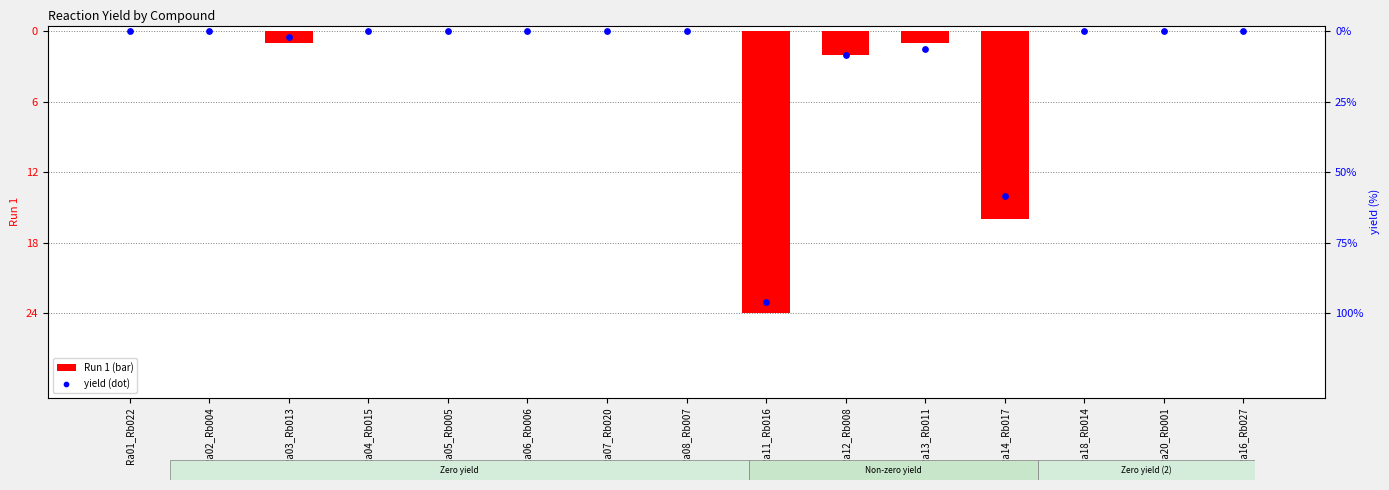

Which series has the widest spread of Y values?

Run 1